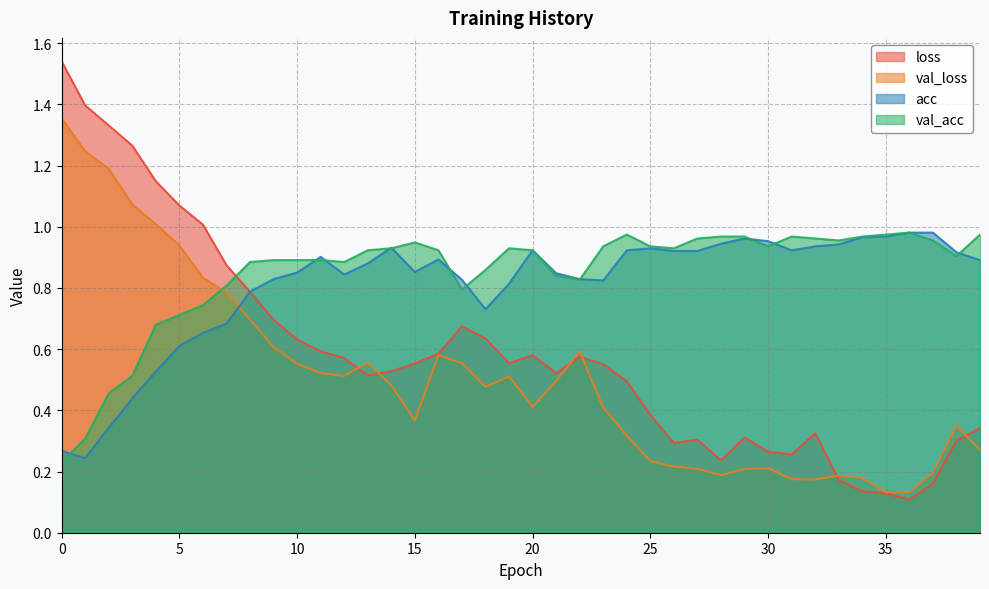

Between which two adjacent categories do acc and val_acc first intersect?

0 and 1